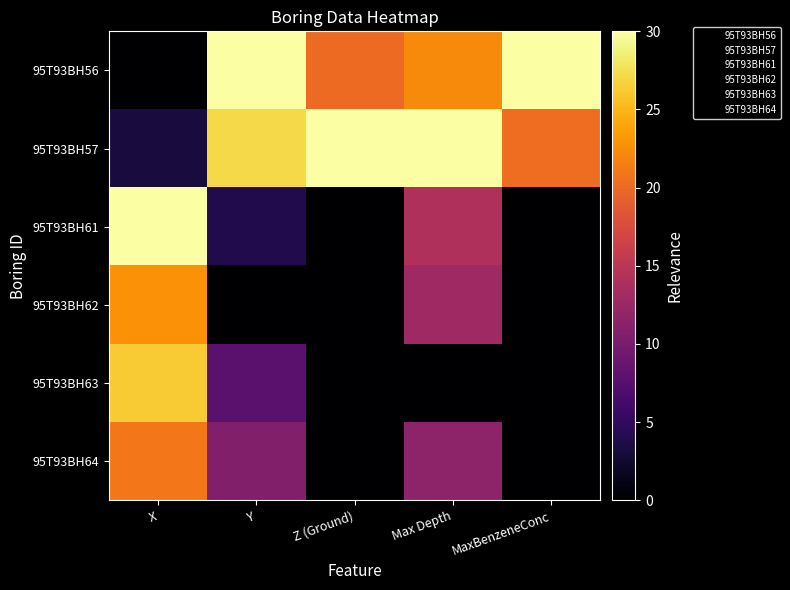

Reading left to right, extract all data points from this chart.

95T93BH56: X=0.0	Y=30.0	Z (Ground)=20.1	Max Depth=22.3	MaxBenzeneConc=30.0
95T93BH57: X=3.2	Y=27.1	Z (Ground)=30.0	Max Depth=30.0	MaxBenzeneConc=20.3
95T93BH61: X=30.0	Y=3.9	Z (Ground)=0.0	Max Depth=14.1	MaxBenzeneConc=0.0
95T93BH62: X=22.7	Y=0.0	Z (Ground)=0.0	Max Depth=12.8	MaxBenzeneConc=0.1
95T93BH63: X=26.3	Y=7.8	Z (Ground)=0.0	Max Depth=0.0	MaxBenzeneConc=0.0
95T93BH64: X=21.0	Y=10.7	Z (Ground)=0.0	Max Depth=11.5	MaxBenzeneConc=0.0